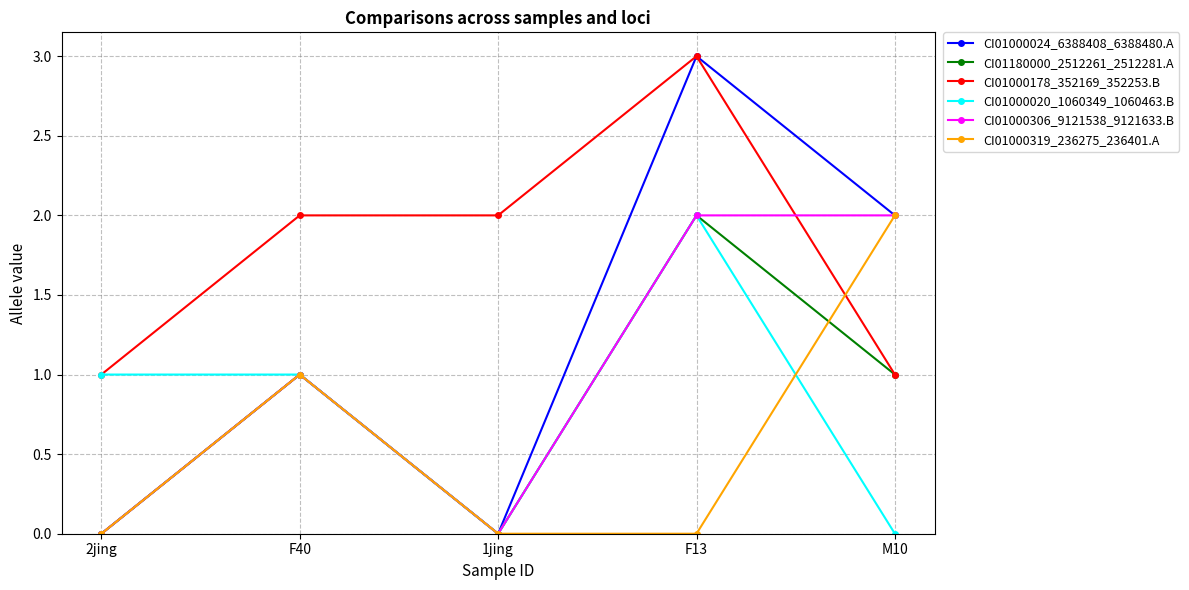

What is the sum of all CI01000306_9121538_9121633.B values?

5